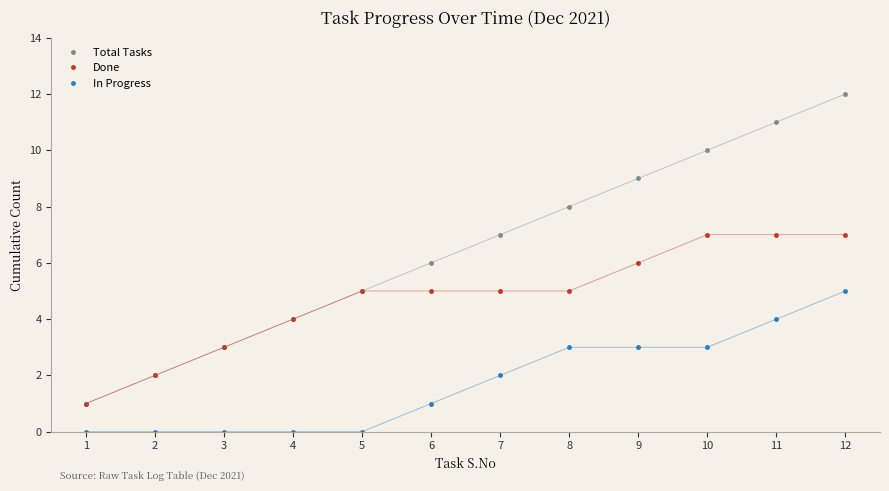

How many data points in In Progress are less than 2?

6